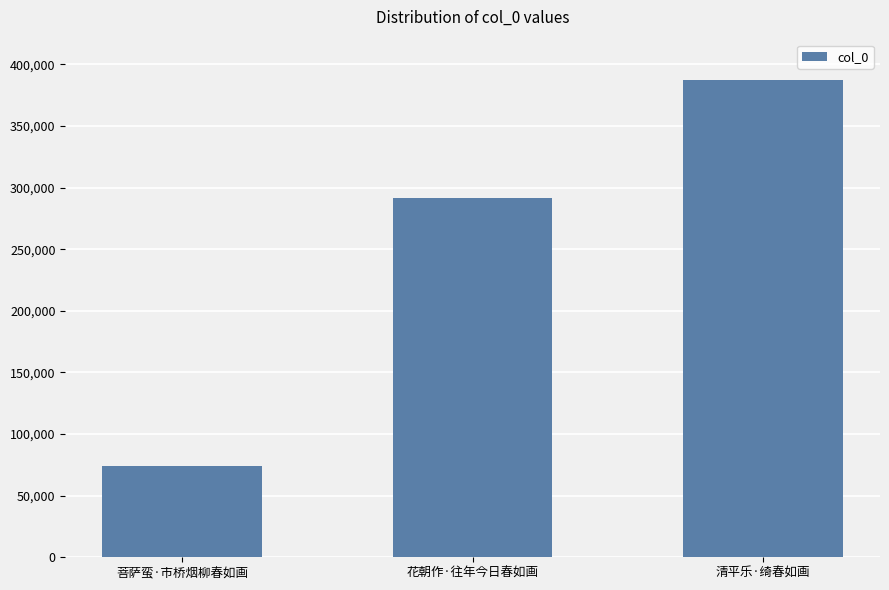

What is the change in value from 菩萨蛮·市桥烟柳春如画 to 清平乐·绮春如画?

+312774